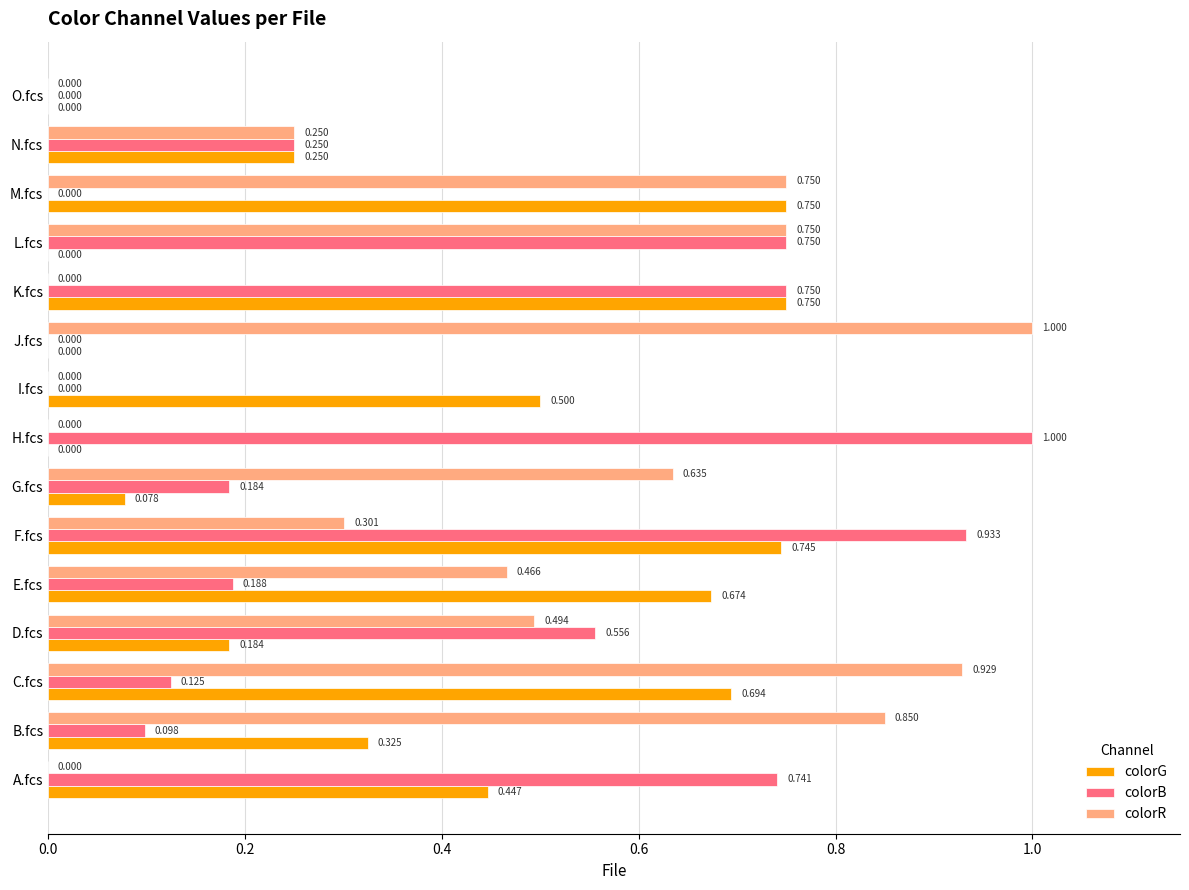

Between D.fcs and O.fcs, which series saw the biggest shift?

colorB